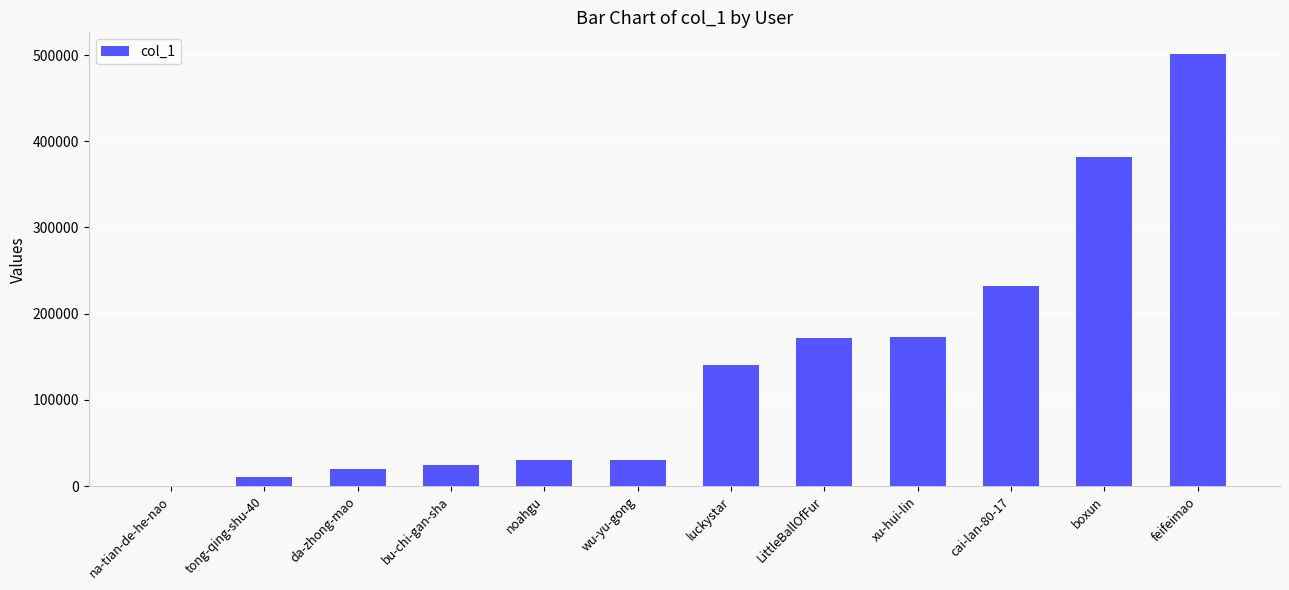

At which label is the value closest to 250711?

cai-lan-80-17